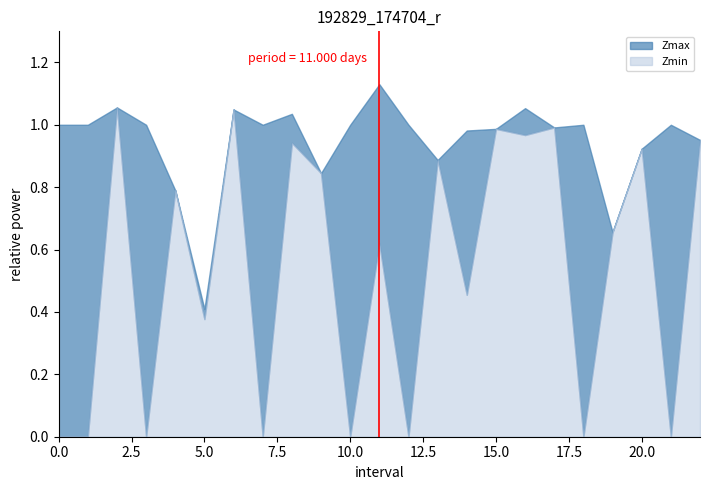

Which series has the largest total across all categories?

Zmax